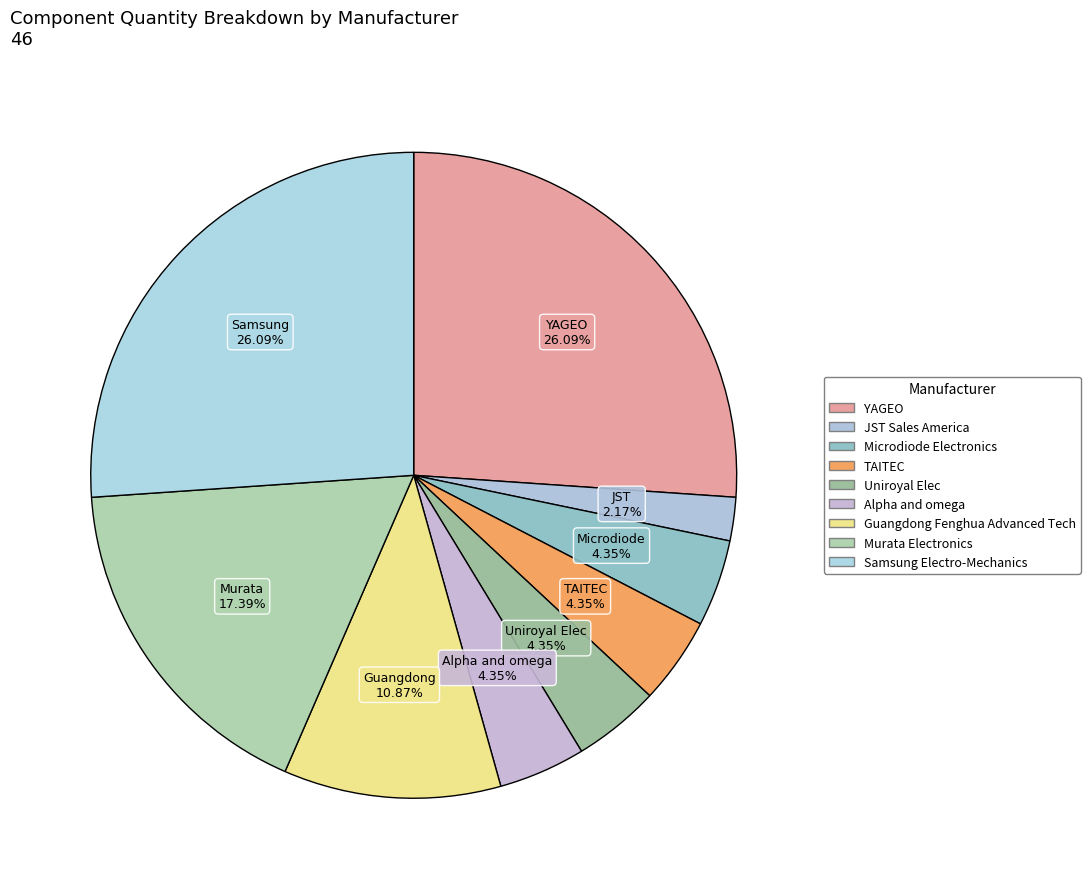

How many slices are in this pie chart?

9